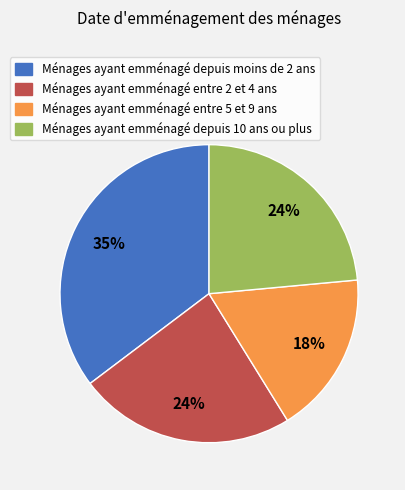

To the nearest percent, what is the average slice percentage?

25%